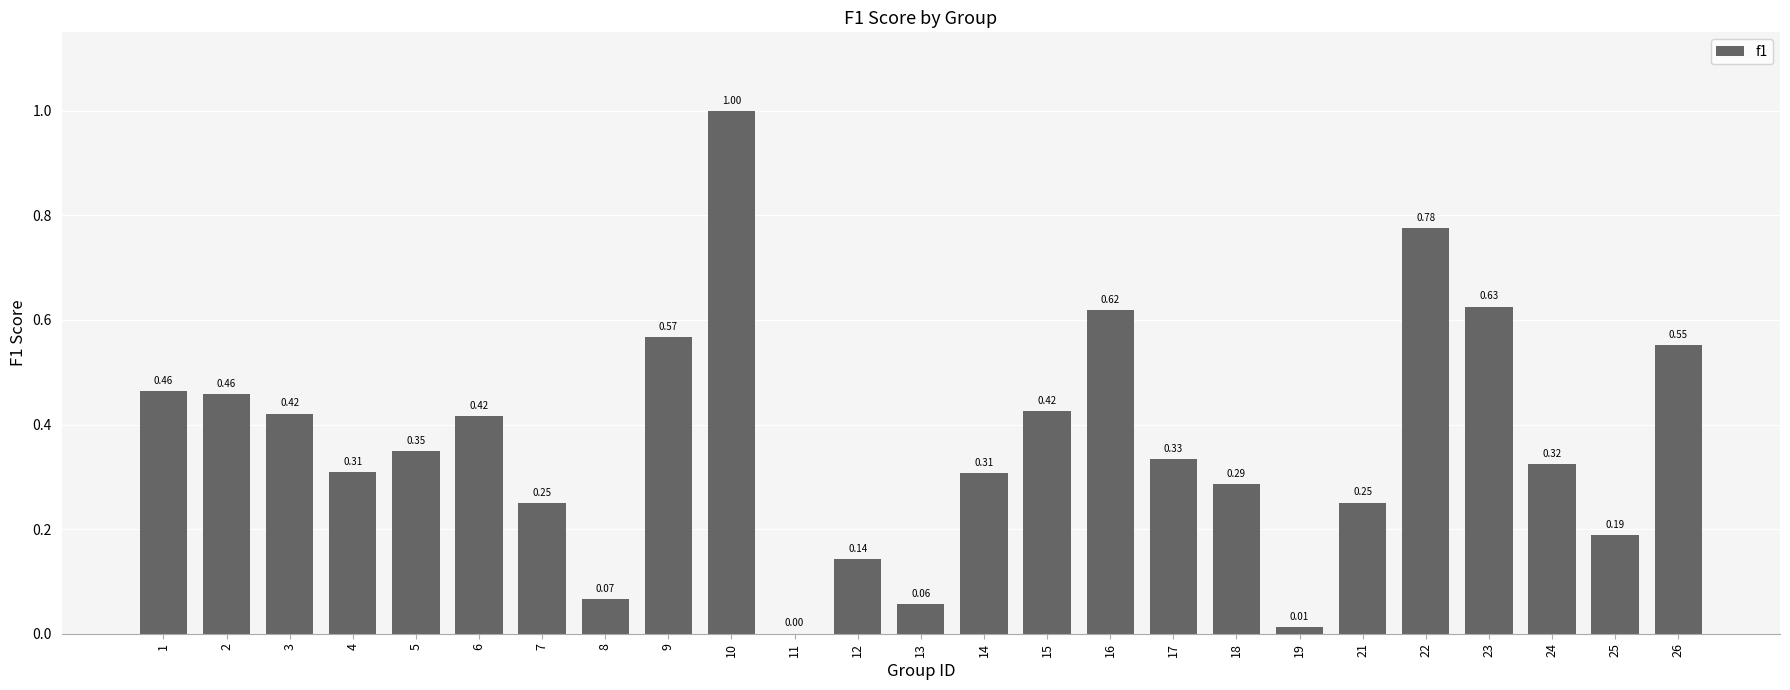

What is the change in value from 8 to 10?

+0.9